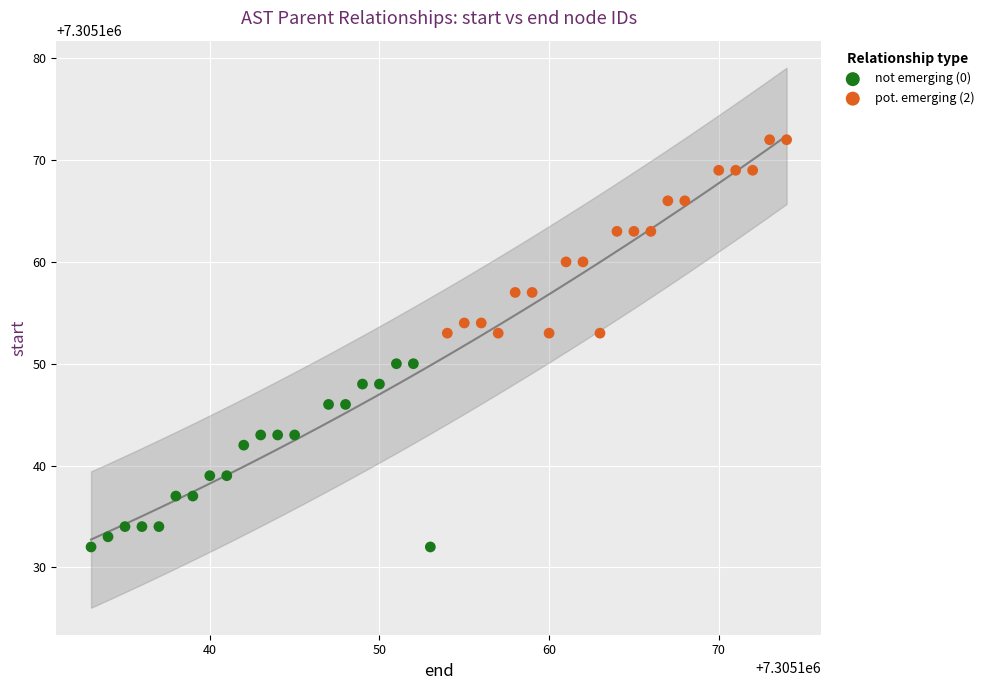

Which series reaches the maximum Y coordinate?

pot. emerging (2)